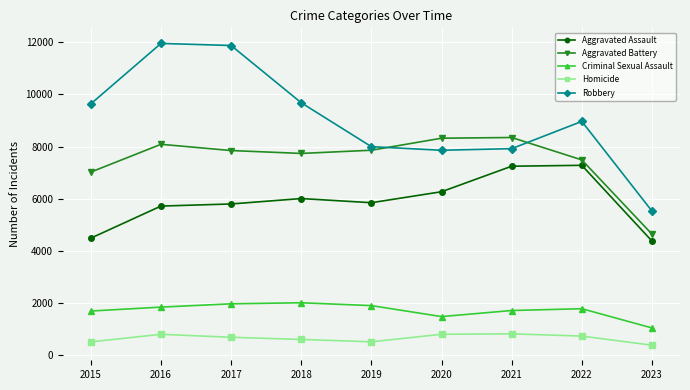

True or false: Robbery and Aggravated Assault intersect in this chart.

False